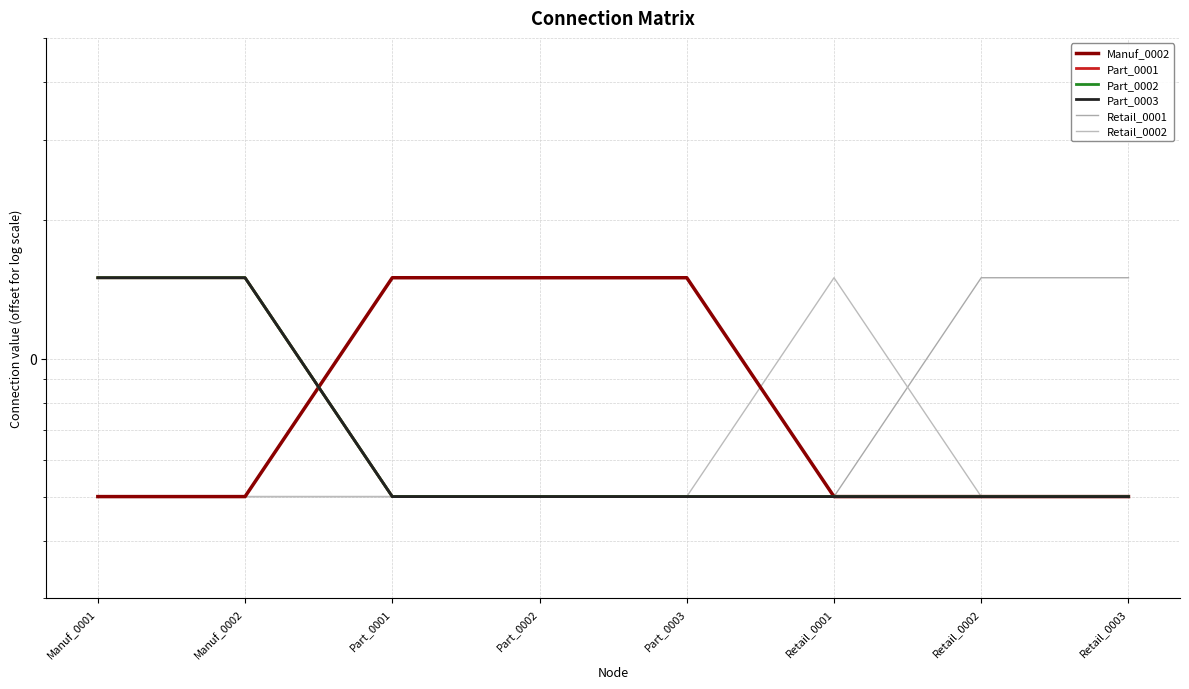

Count the number of data series in this chart.

6